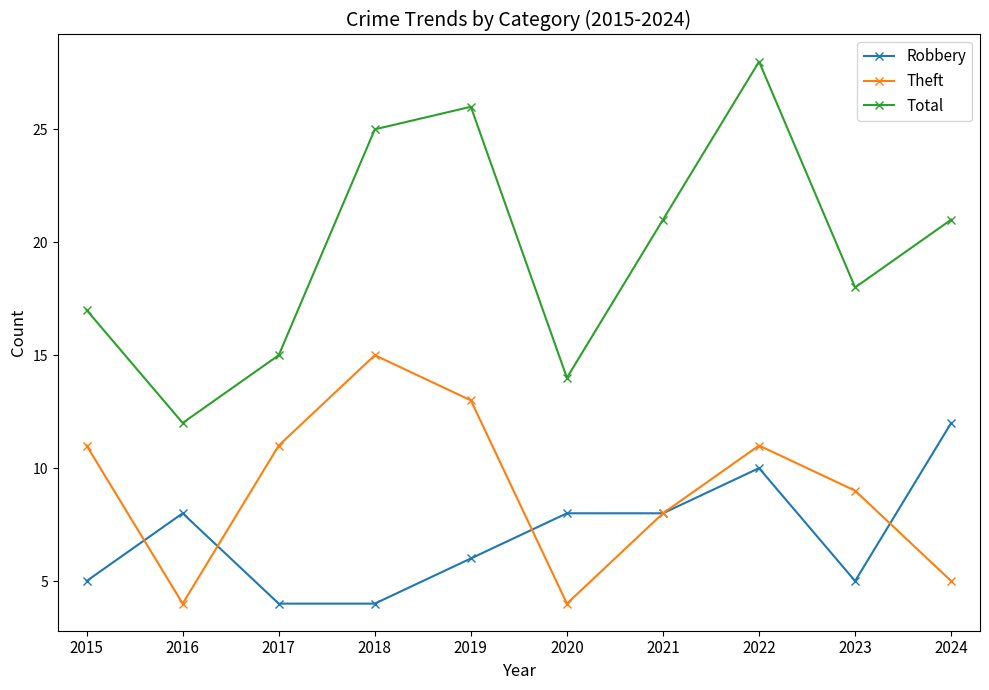

How many series are shown in this chart?

3